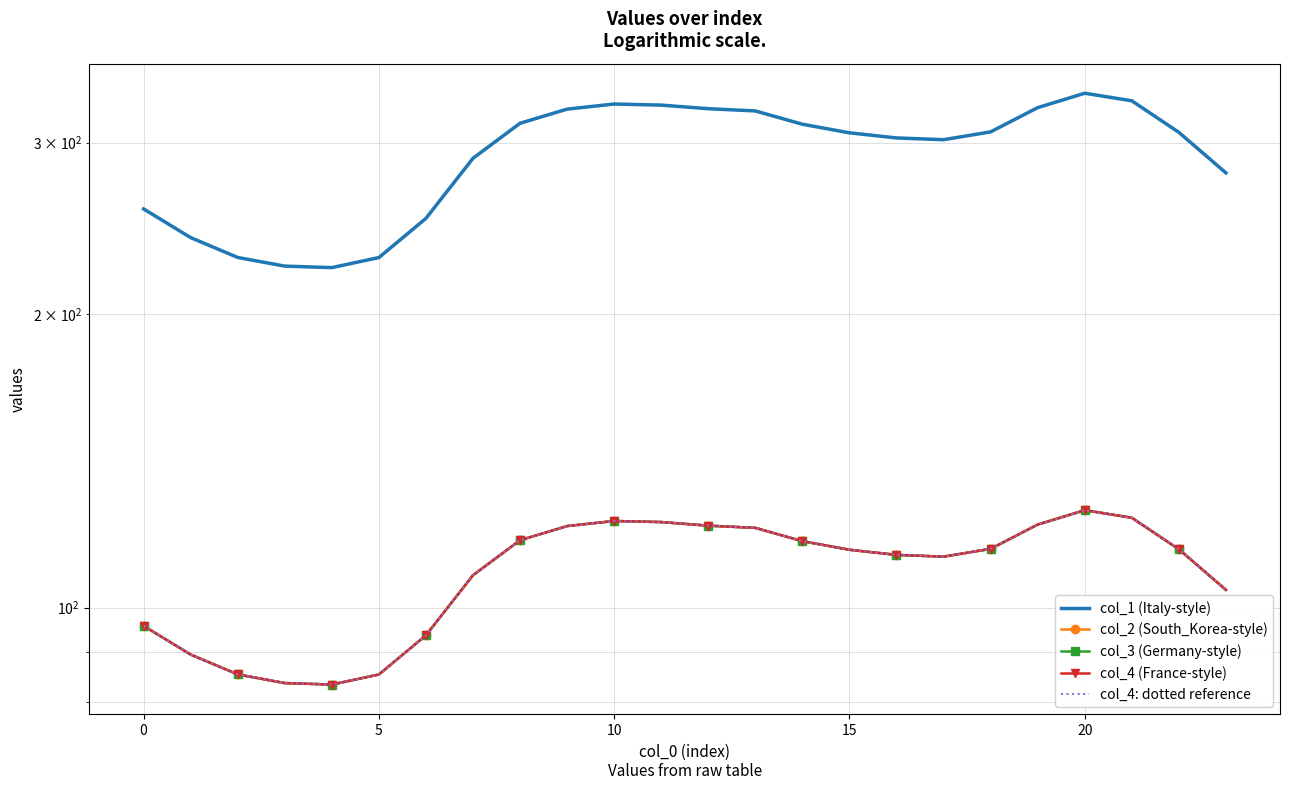

What is the average value of the col_1 (Italy-style) series?

291.6